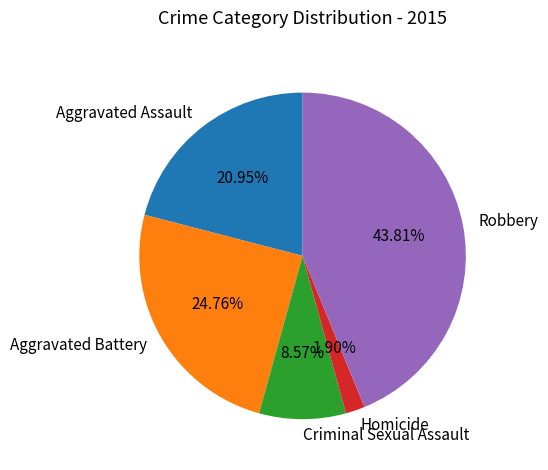

True or false: Aggravated Assault accounts for 35% of the total.

False